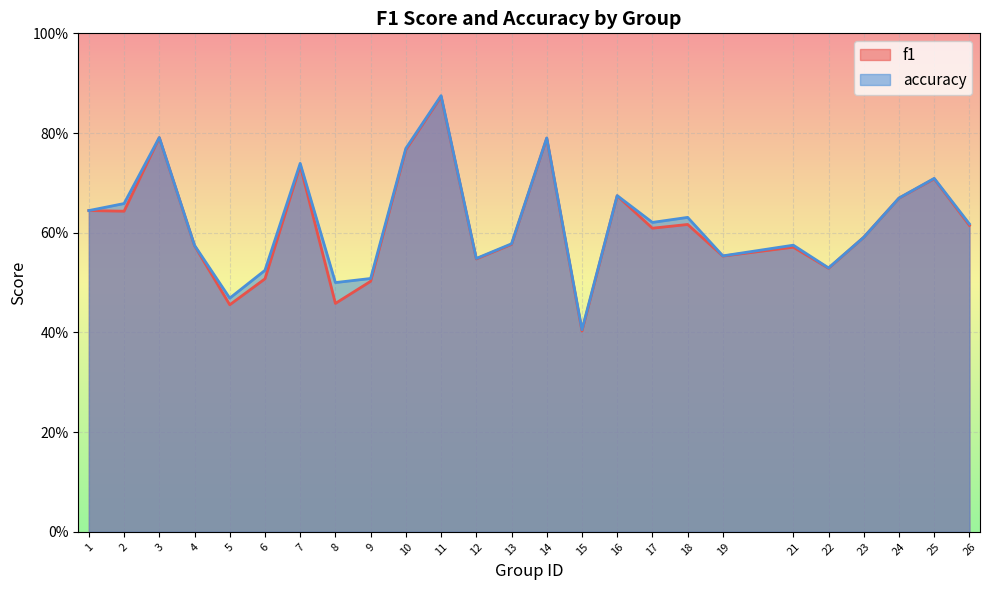

How many interior local valleys does the accuracy series have?

7